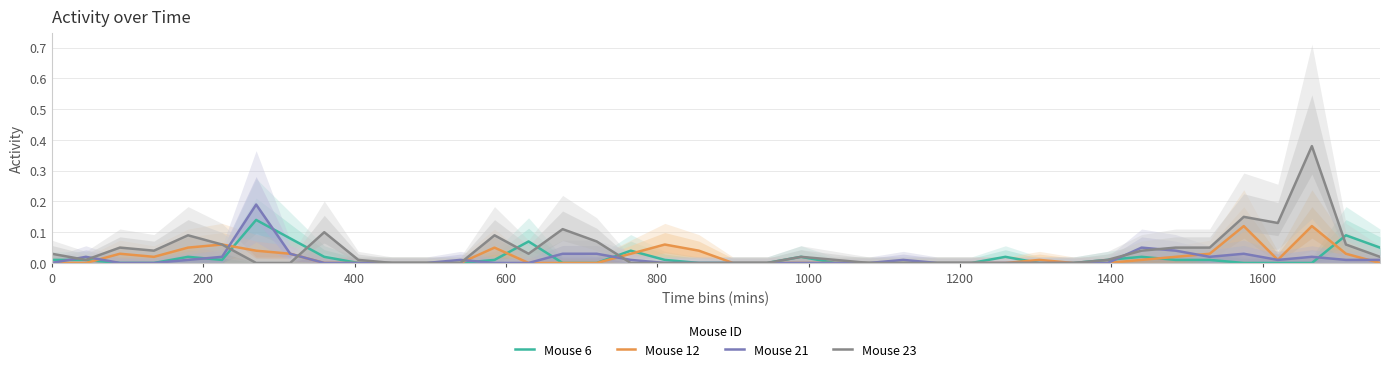

Is the value of Mouse 12 at 400 greater than the value of Mouse 6 at 22?

Yes